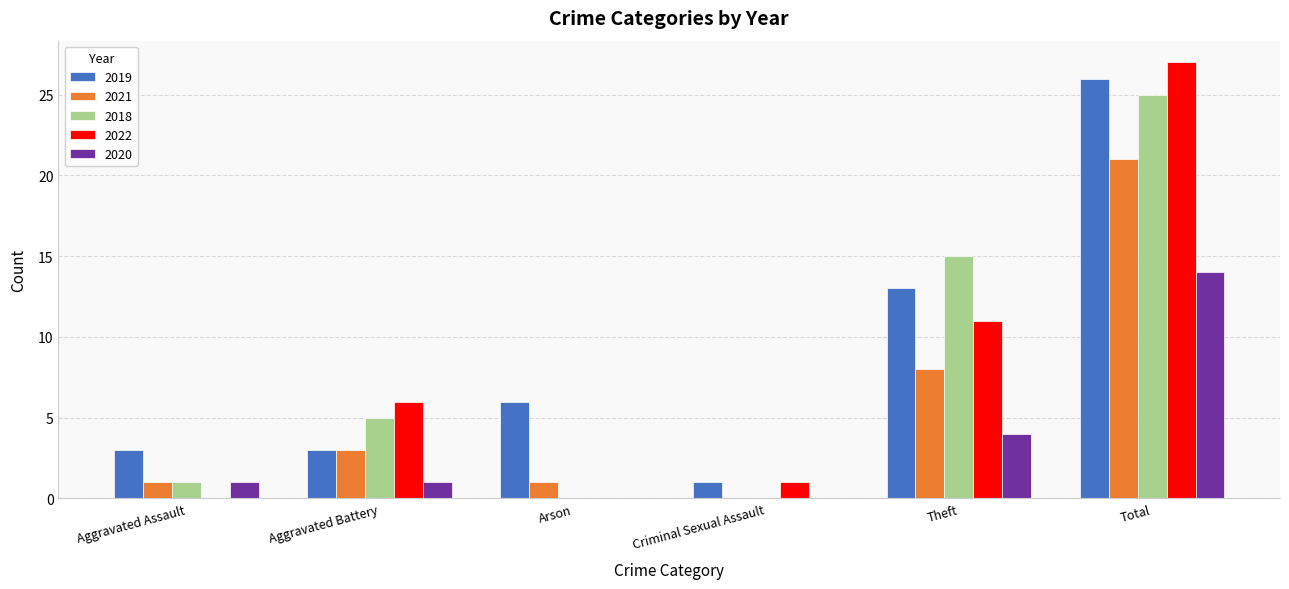

How many positive values does the 2021 series have?

5